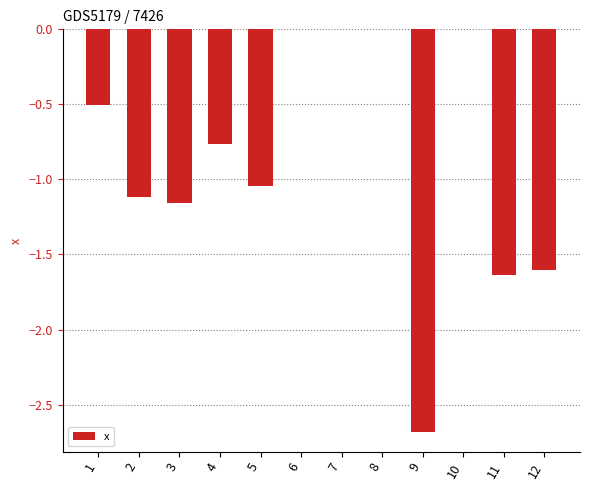

What is the average value?

-0.9